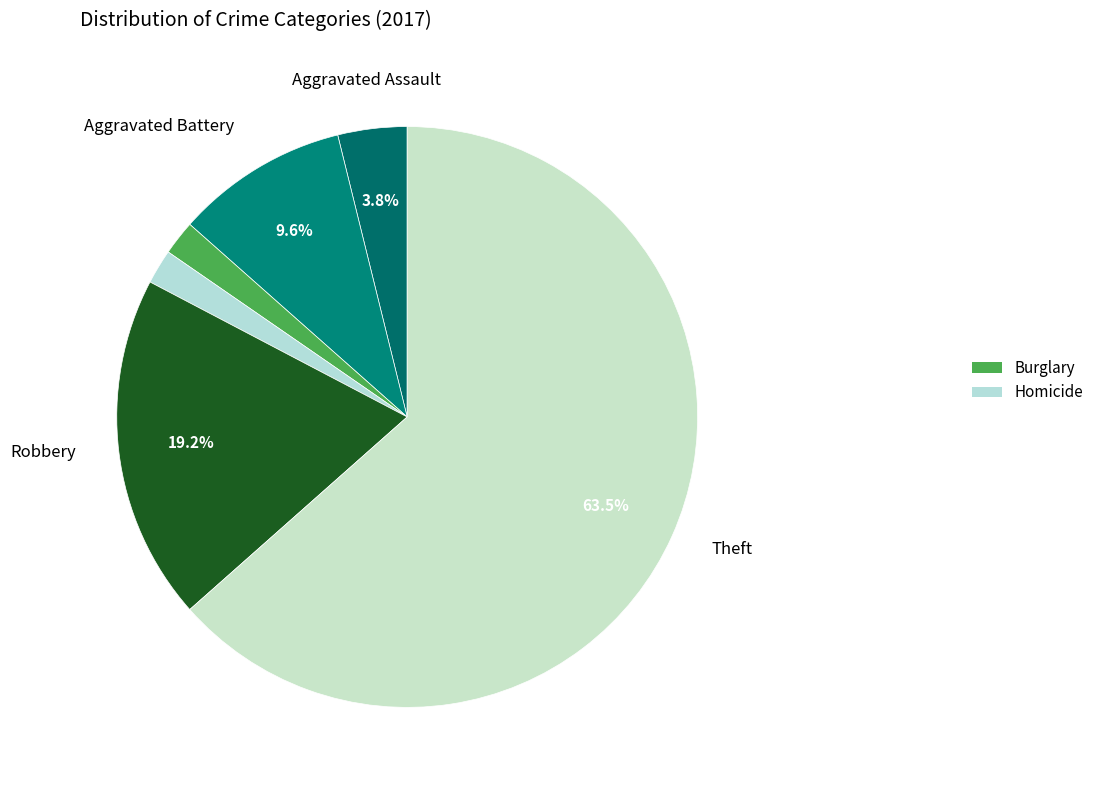

How many segments does this pie chart have?

6